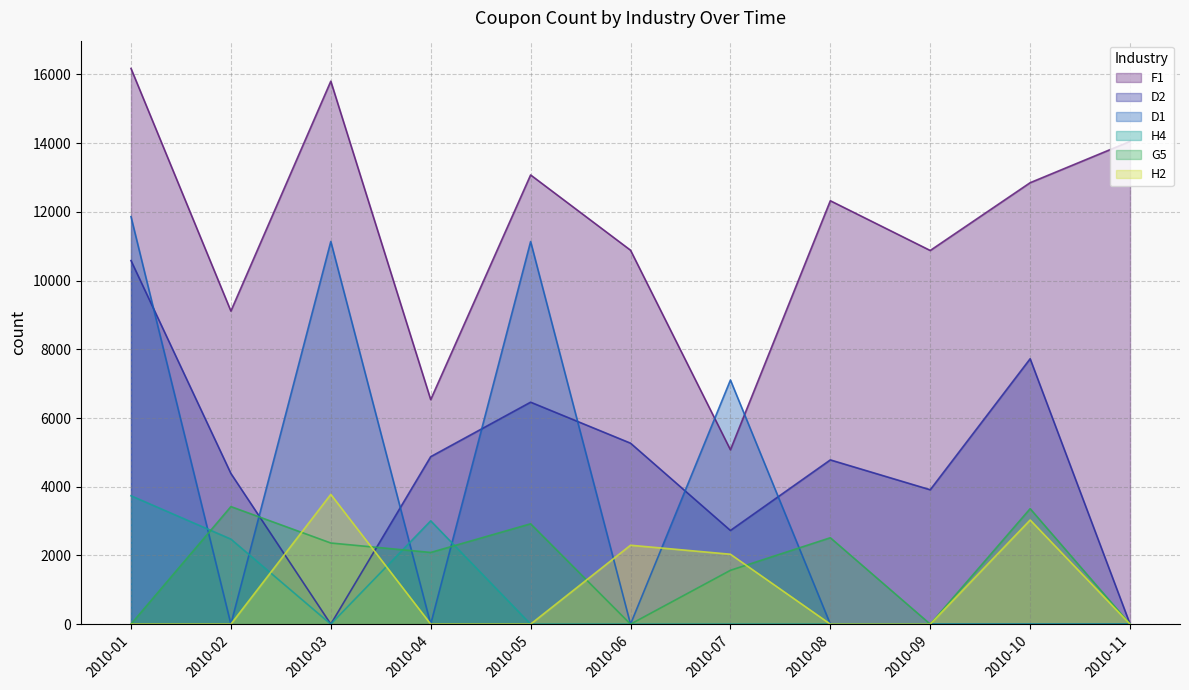

What is the total value across all series at 2010-10?

26967